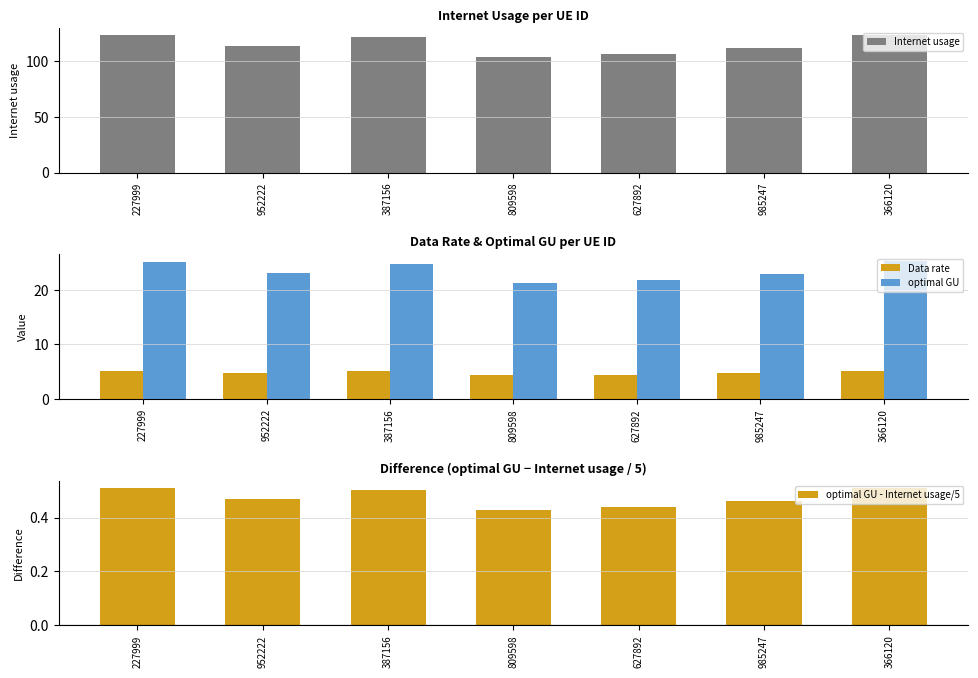

Is the value of Internet usage at 809598 greater than the value of Data rate at 627892?

Yes